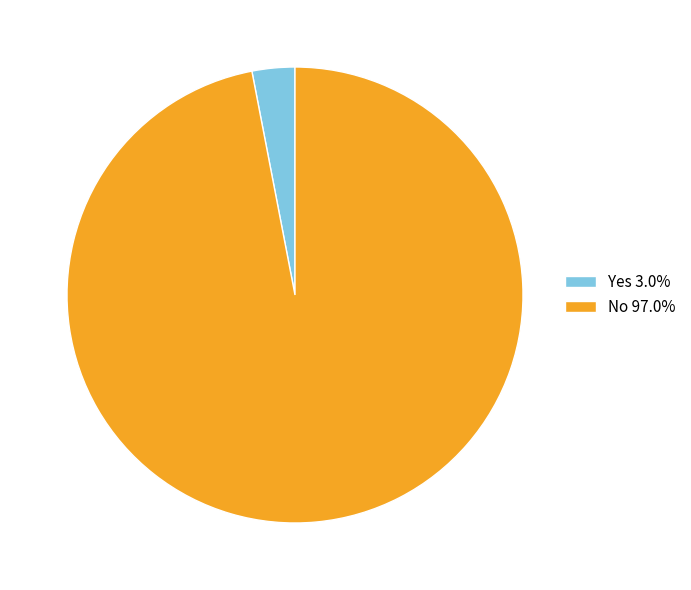

How many segments does this pie chart have?

2